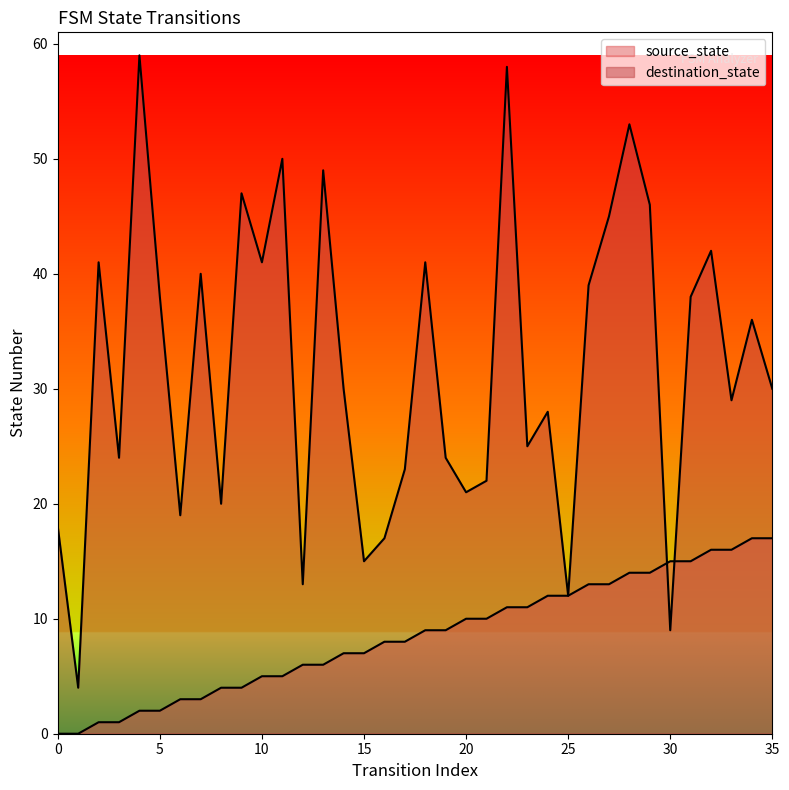

What is the total value across all series at 24?

40